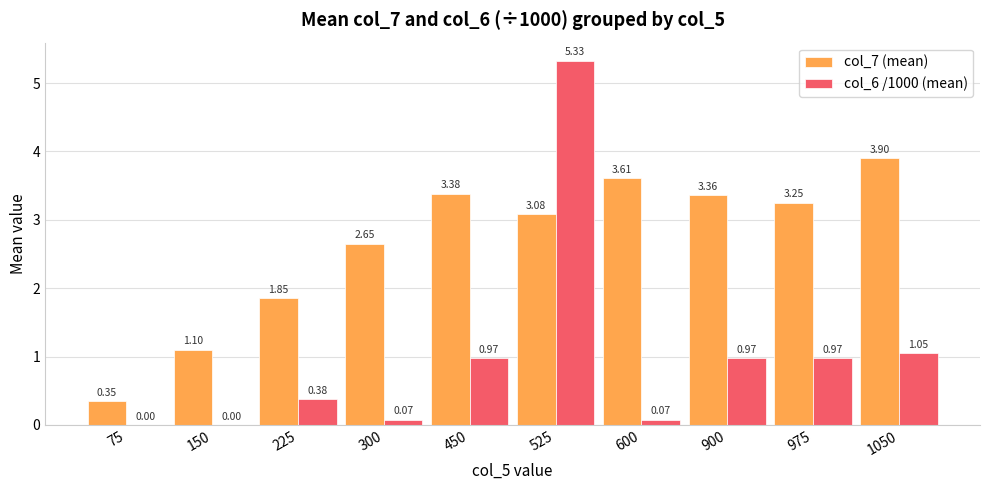

The value of col_7 (mean) at 450 is 5.5. True or false?

False